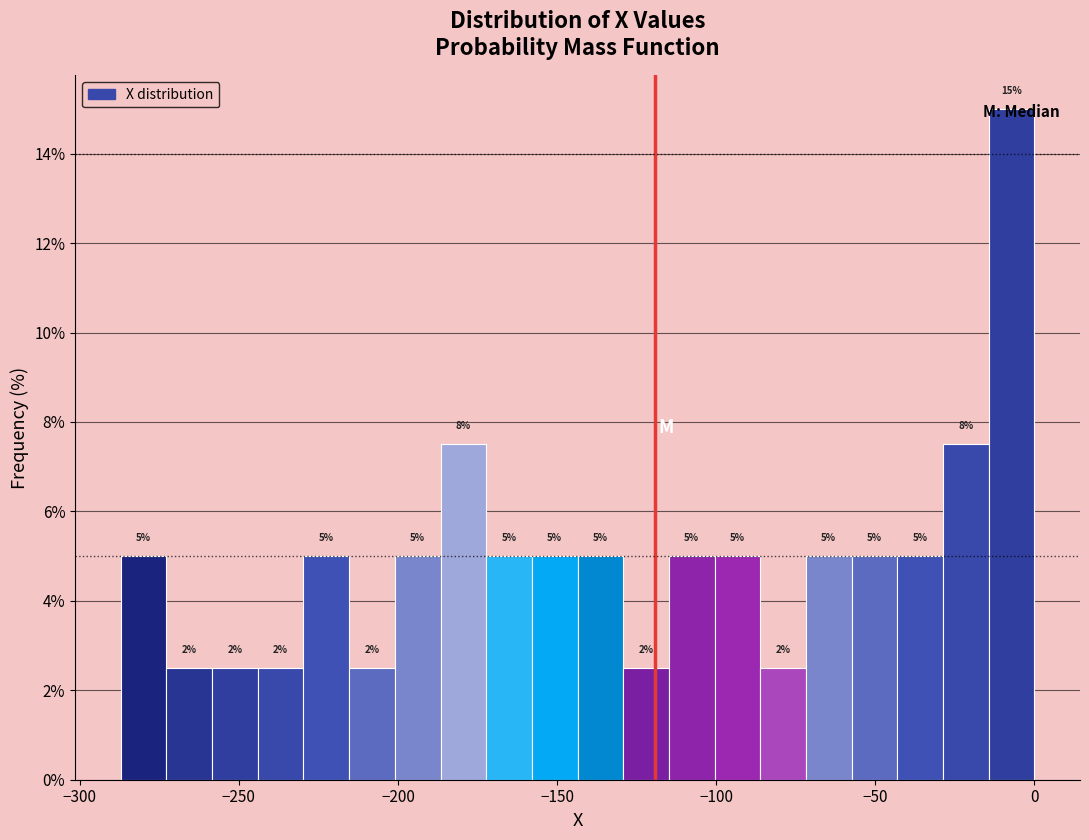

Around what value on the x-axis is the tallest bar? Give the approximate position of its centre, as read against the axis.

-5